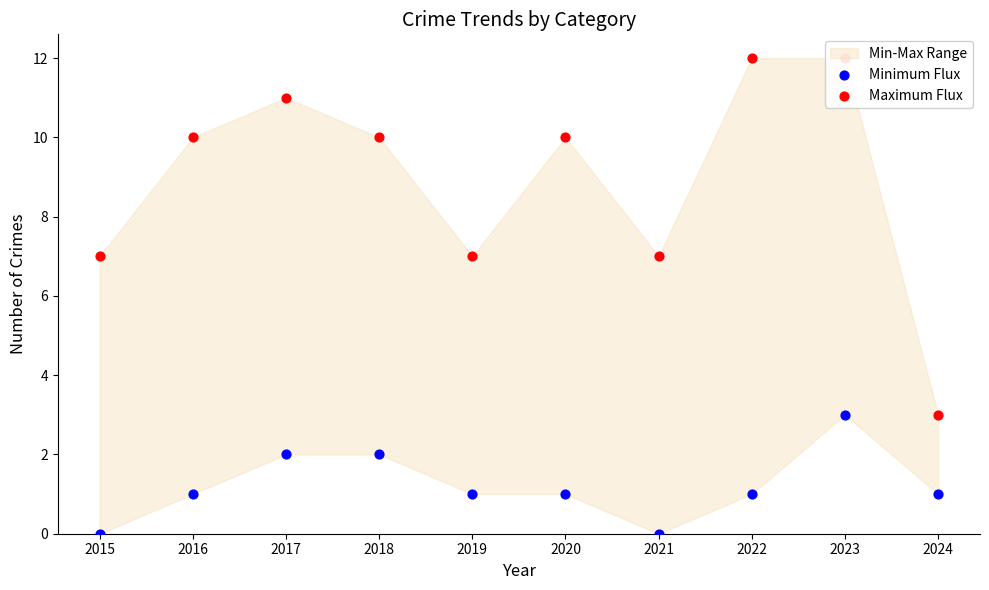

What is the total value across all series at 2018?

12